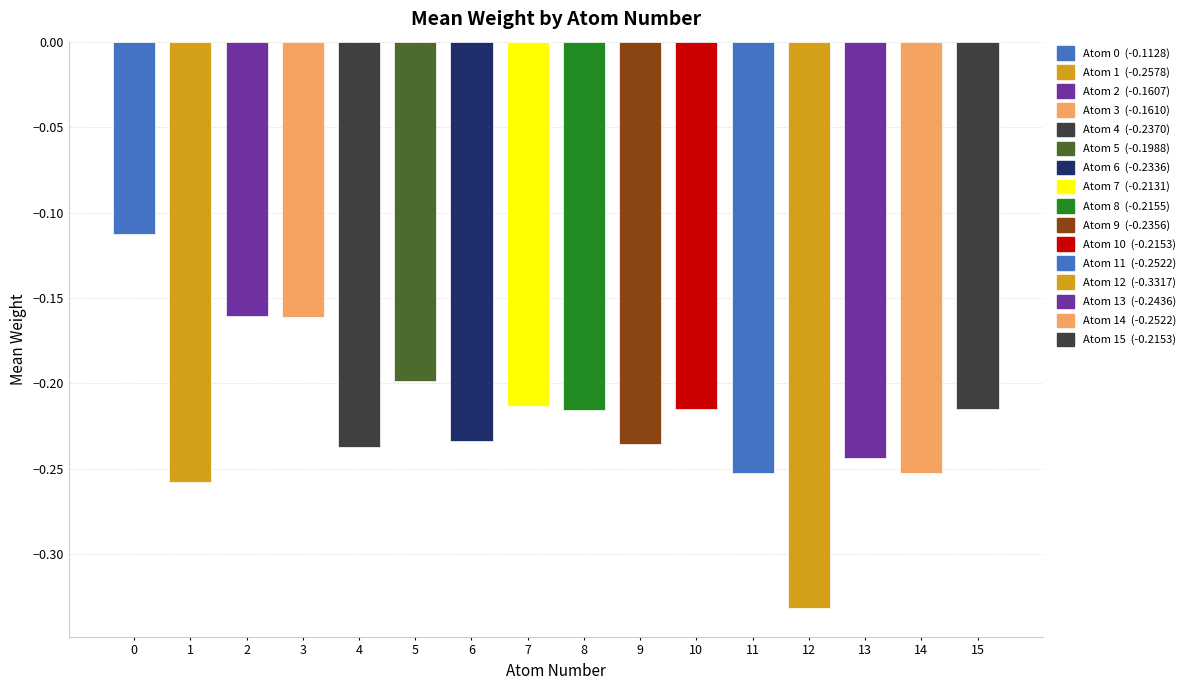

The chart shows a value of -0.1 at 14. True or false?

False